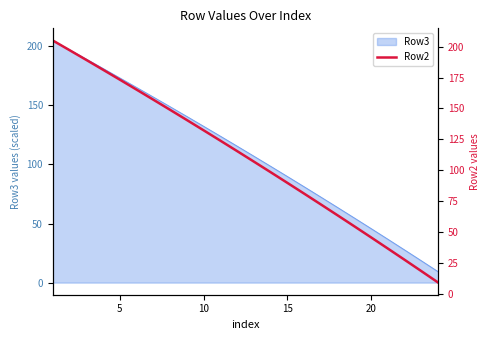

What is the minimum value for Row3?

9.2